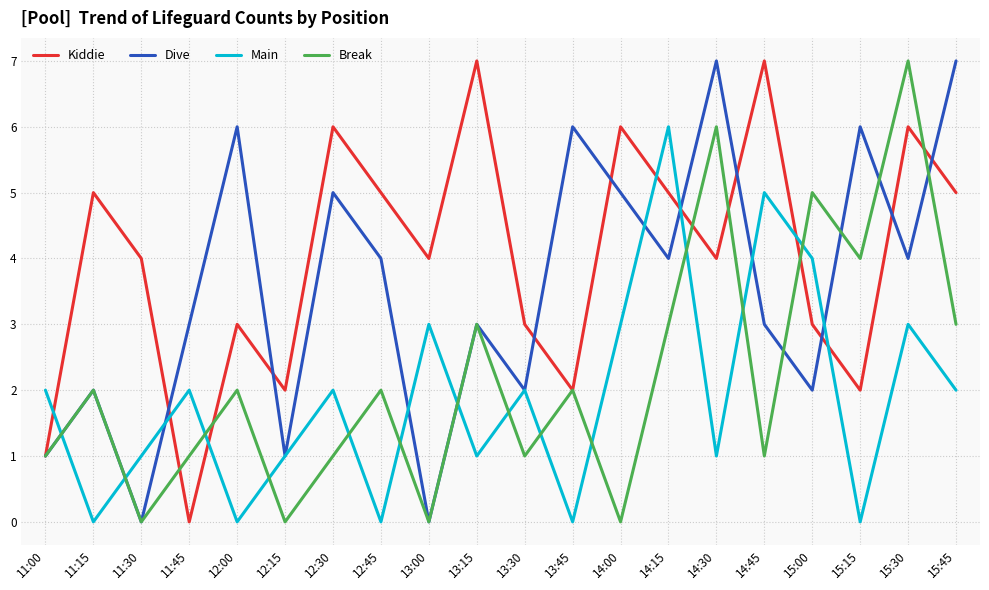

True or false: Kiddie and Main intersect in this chart.

True